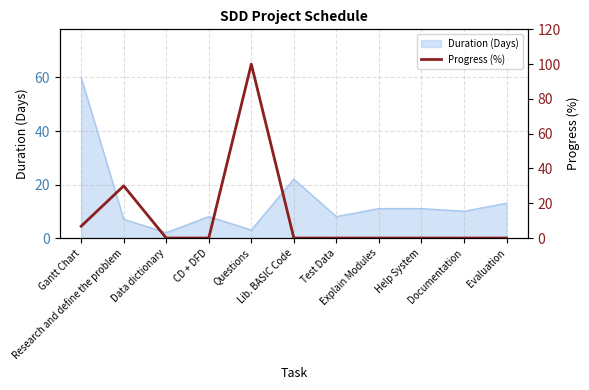

Reading left to right, list all the values displayed in this chart.

Gantt Chart=6.8	Research and define the problem=30.0	Data dictionary=0.0	CD + DFD=0.0	Questions=100.0	Lib. BASIC Code=0.0	Test Data=0.0	Explain Modules=0.0	Help System=0.0	Documentation=0.0	Evaluation=0.0